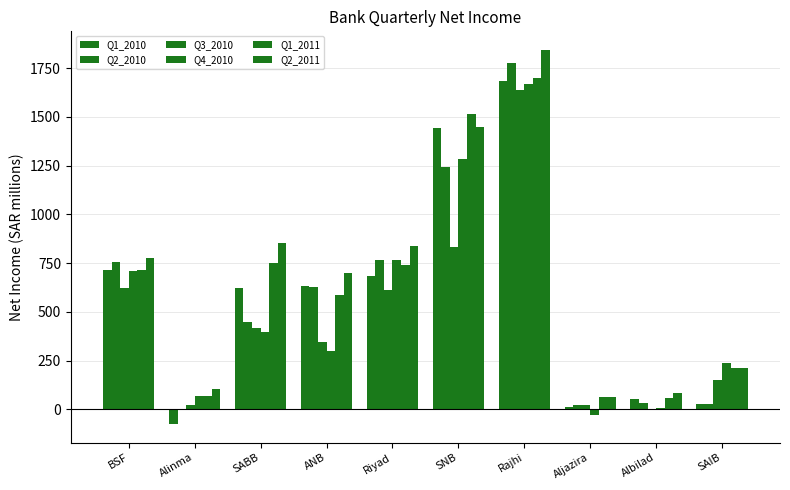

The value of Q2_2010 at Alinma is 1.4. True or false?

False